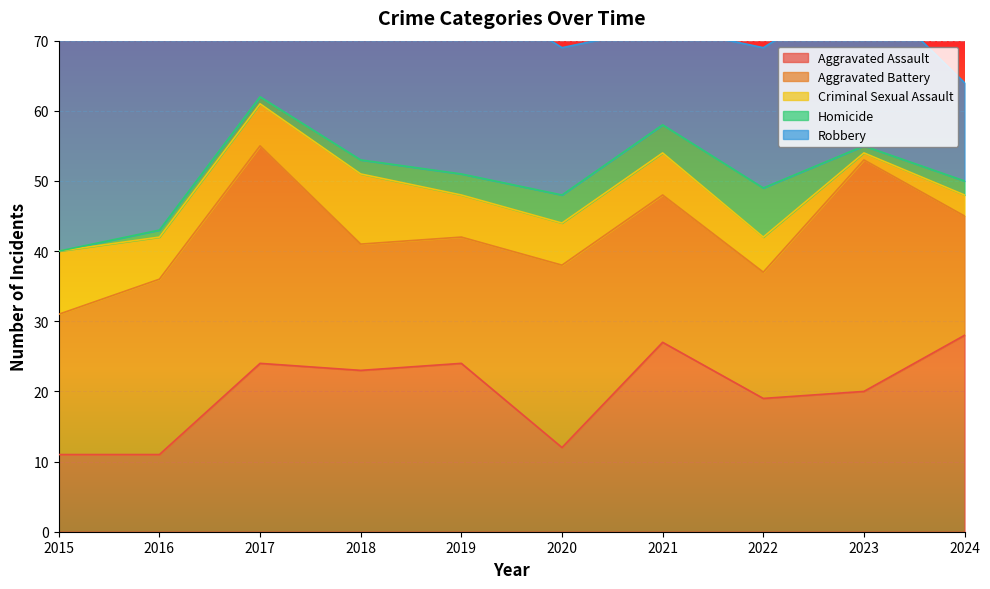

At how many categories does at least one series exceed 49?

1